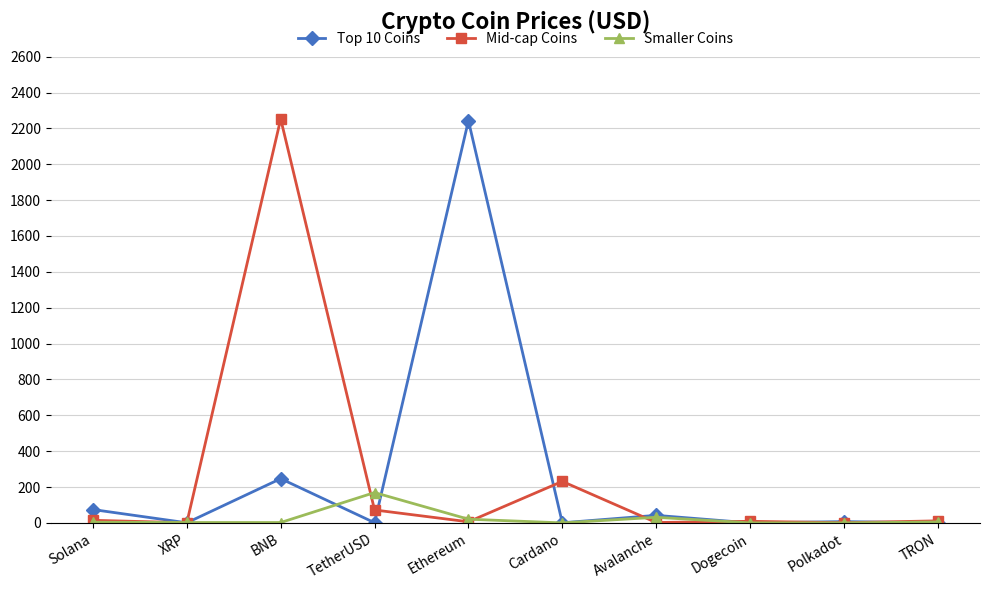

What is the label of the 6th point from the left?

Cardano